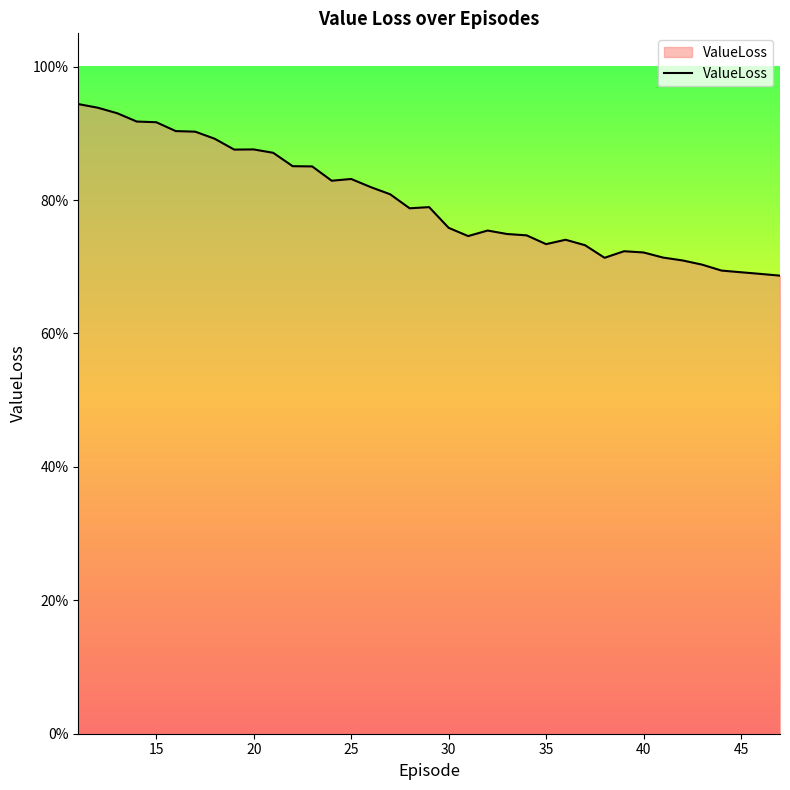

List the labels in order of value, smallest first.

47, 46, 45, 44, 43, 42, 38, 41, 40, 39, 37, 35, 36, 31, 34, 33, 32, 30, 28, 29, 27, 26, 24, 25, 23, 22, 21, 19, 20, 18, 17, 16, 15, 14, 13, 12, 11